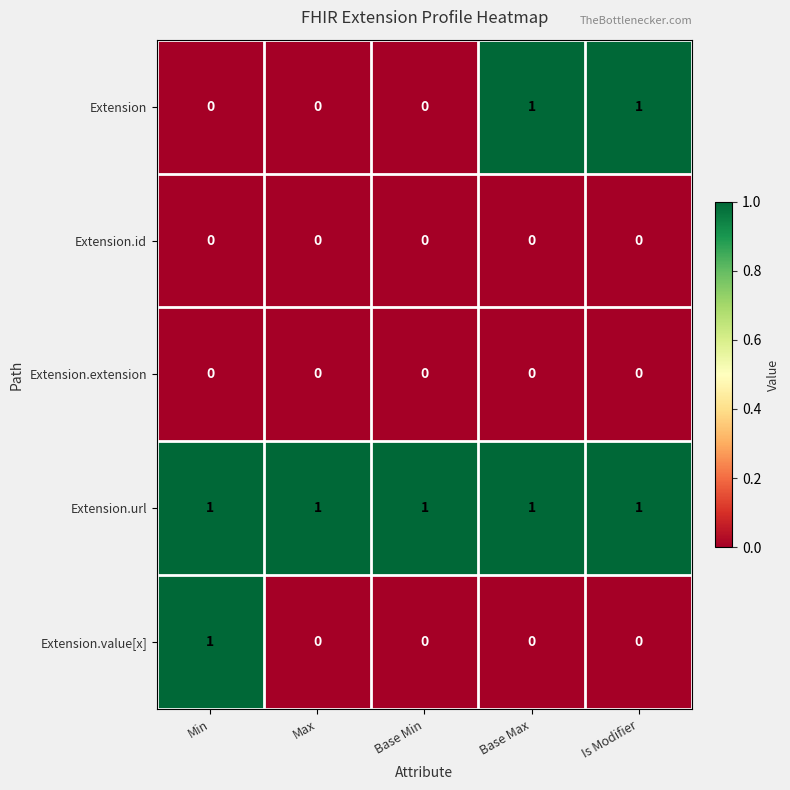

The Extension series shows 0 at Base Max. True or false?

False